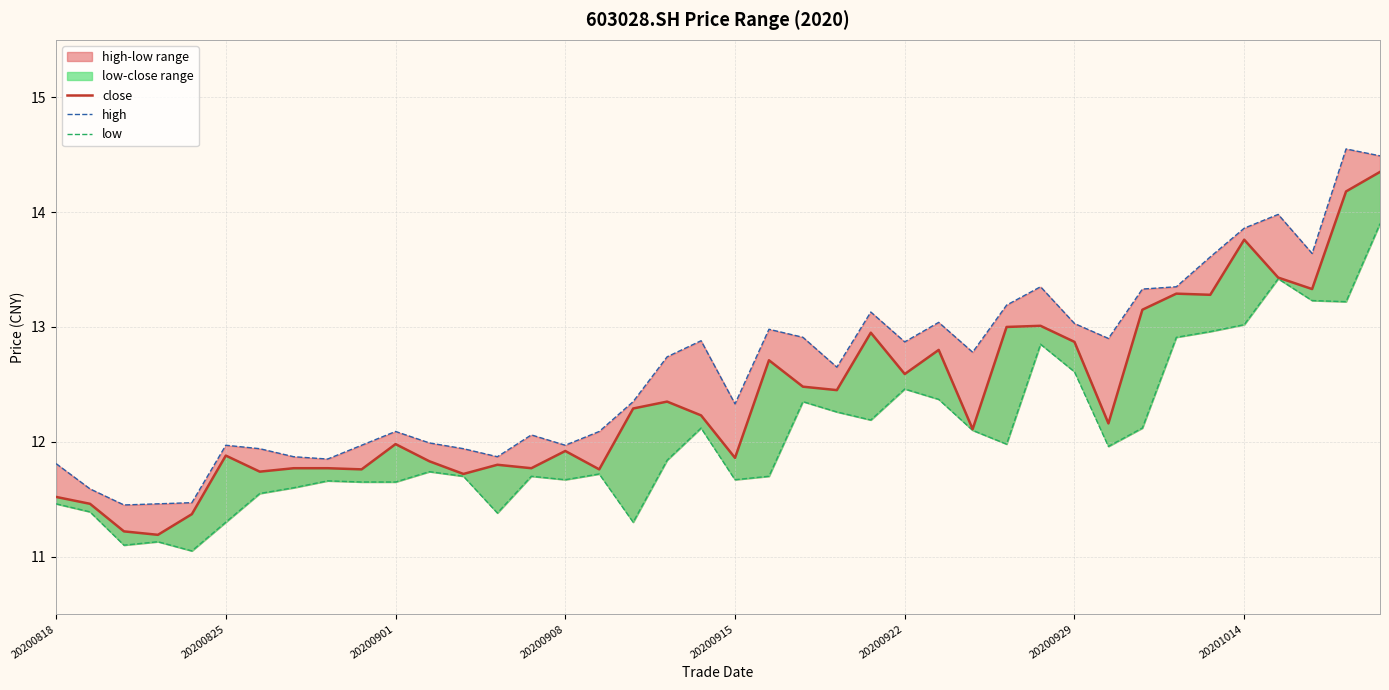

Does the chart have visible grid lines?

Yes